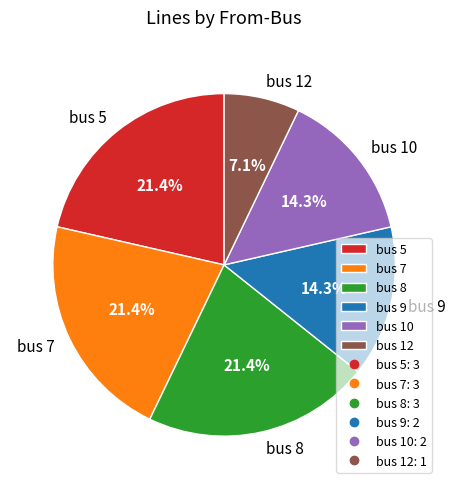

Which slice is the smallest?

bus 12